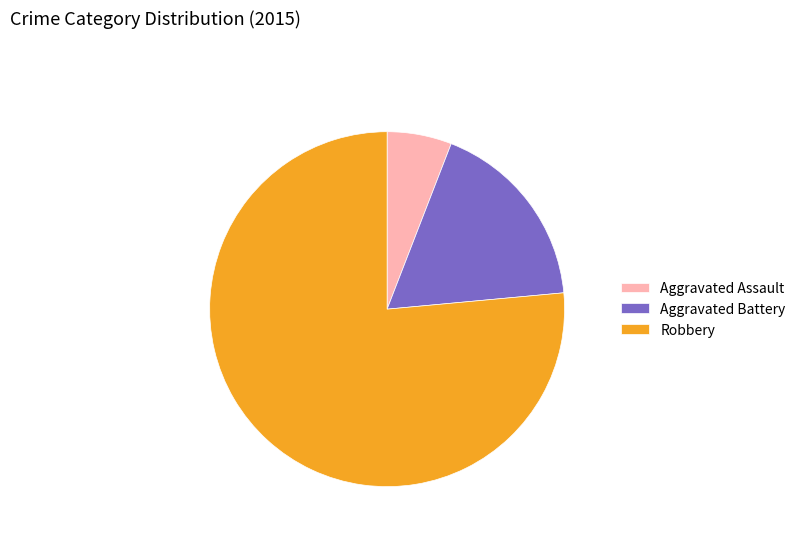

What is the smallest slice in the pie chart?

Aggravated Assault